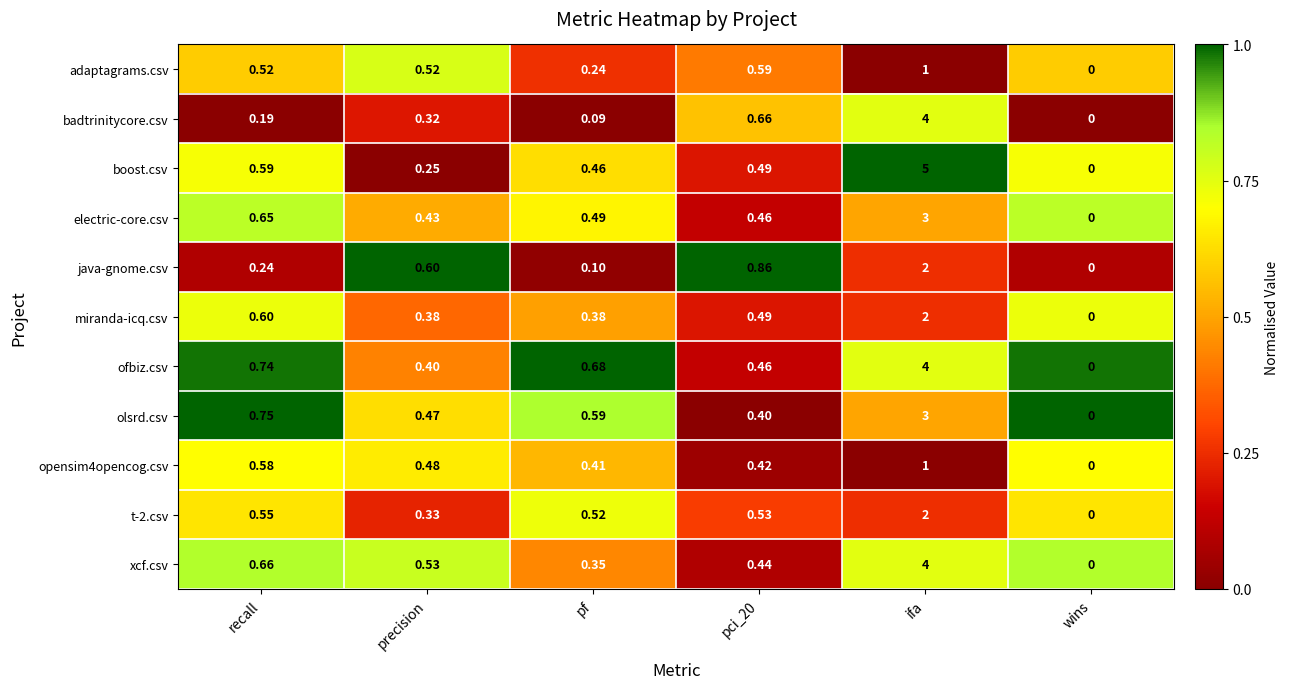

Between precision and pf, which series saw the biggest shift?

java-gnome.csv